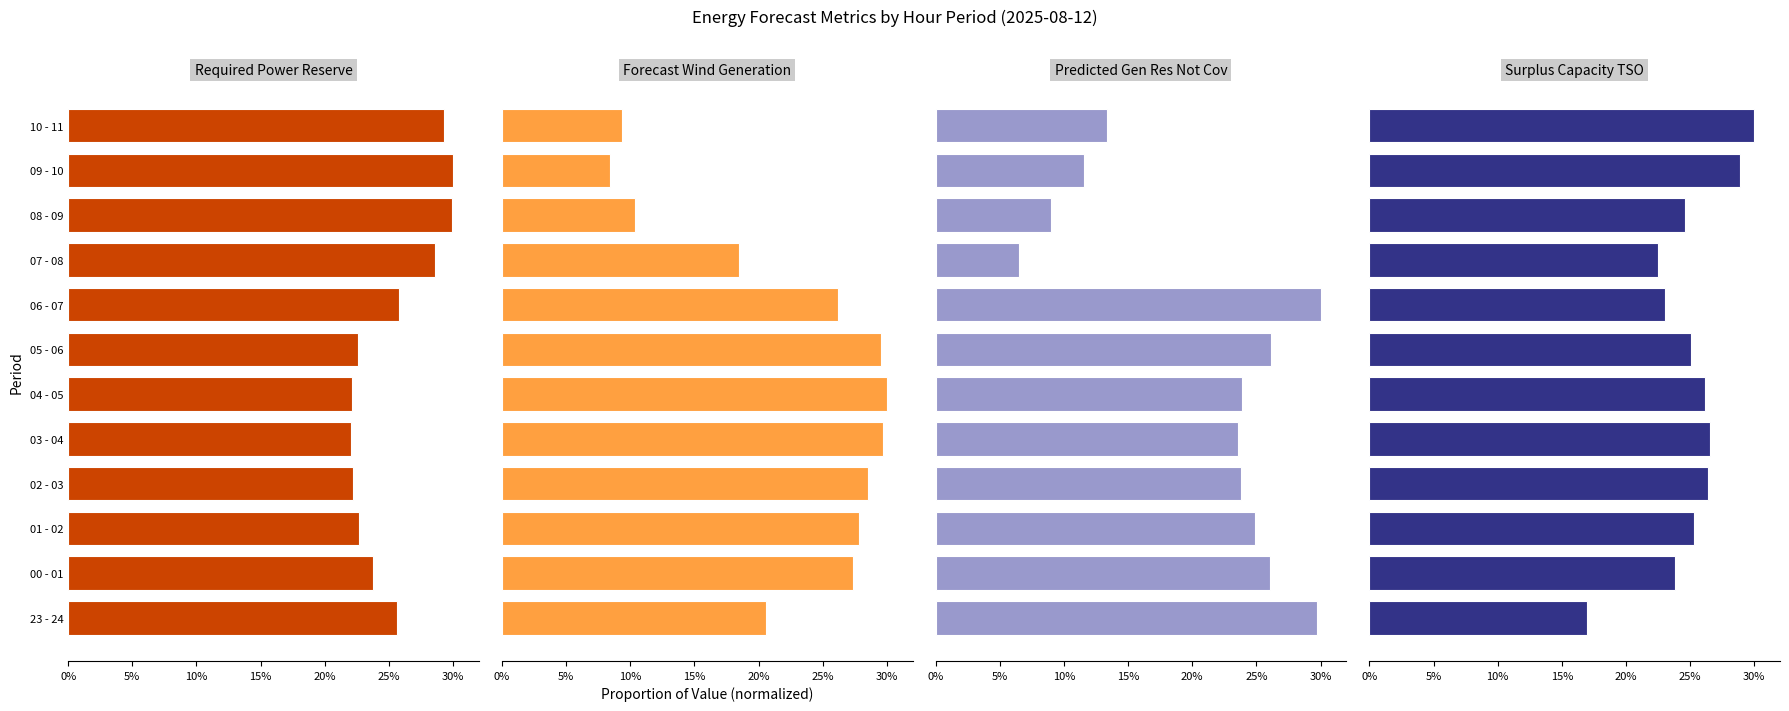

At how many categories does at least one series exceed 0?

12